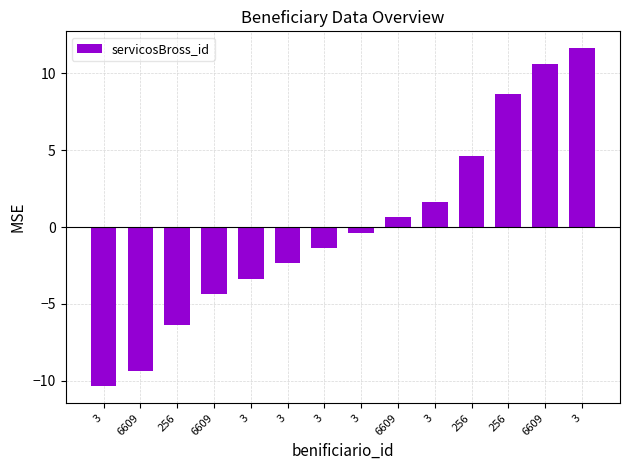

Reading right to left, what are all the values shown in this chart?

11.6	10.6	8.6	4.6	1.6	0.6	-0.4	-1.4	-2.4	-3.4	-4.4	-6.4	-9.4	-10.4